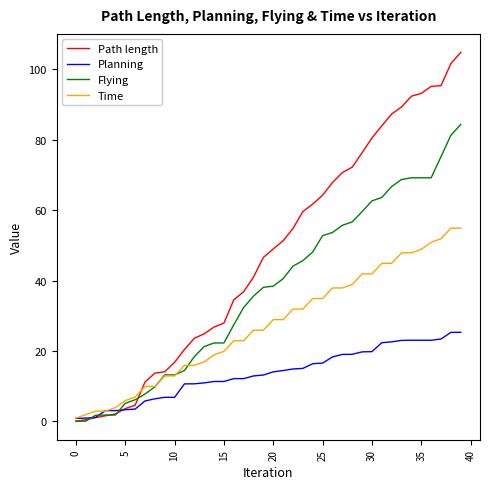

Which series has the largest total across all categories?

Path length